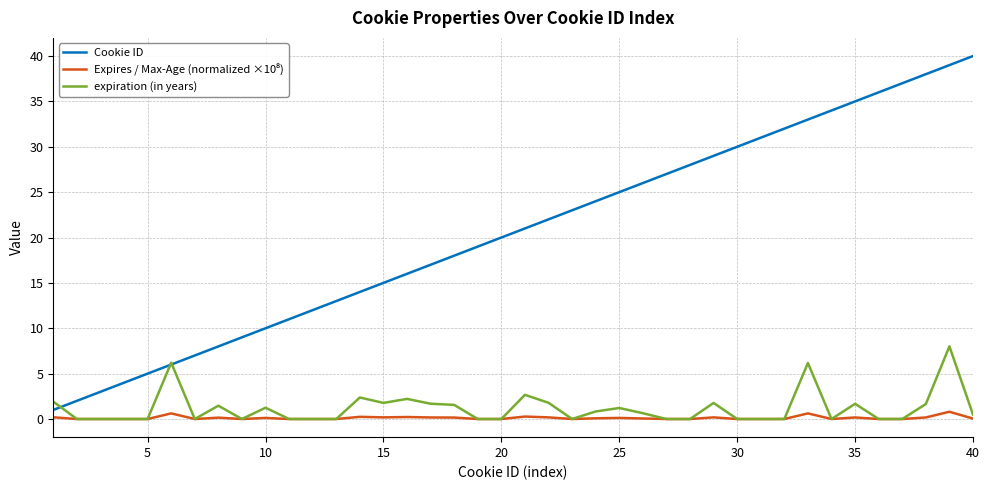

Which series has the largest total across all categories?

Cookie ID